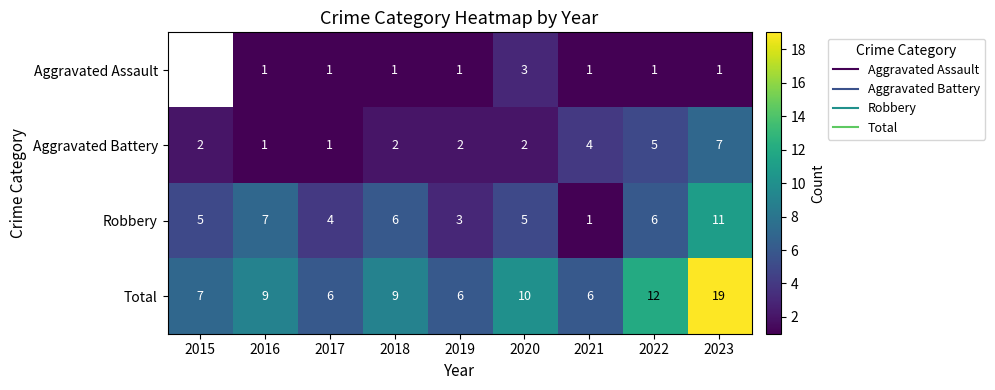

How many data points in Aggravated Battery are less than 2?

2